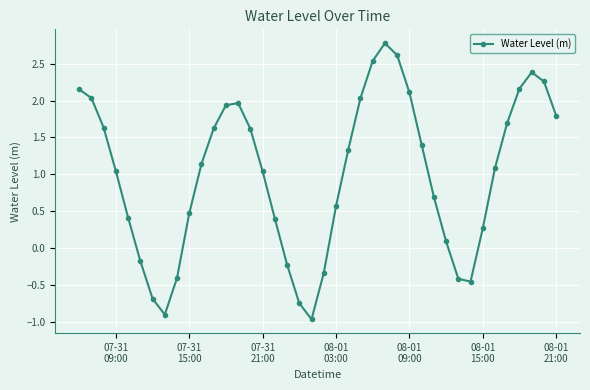

What is the sum of all values?

39.9